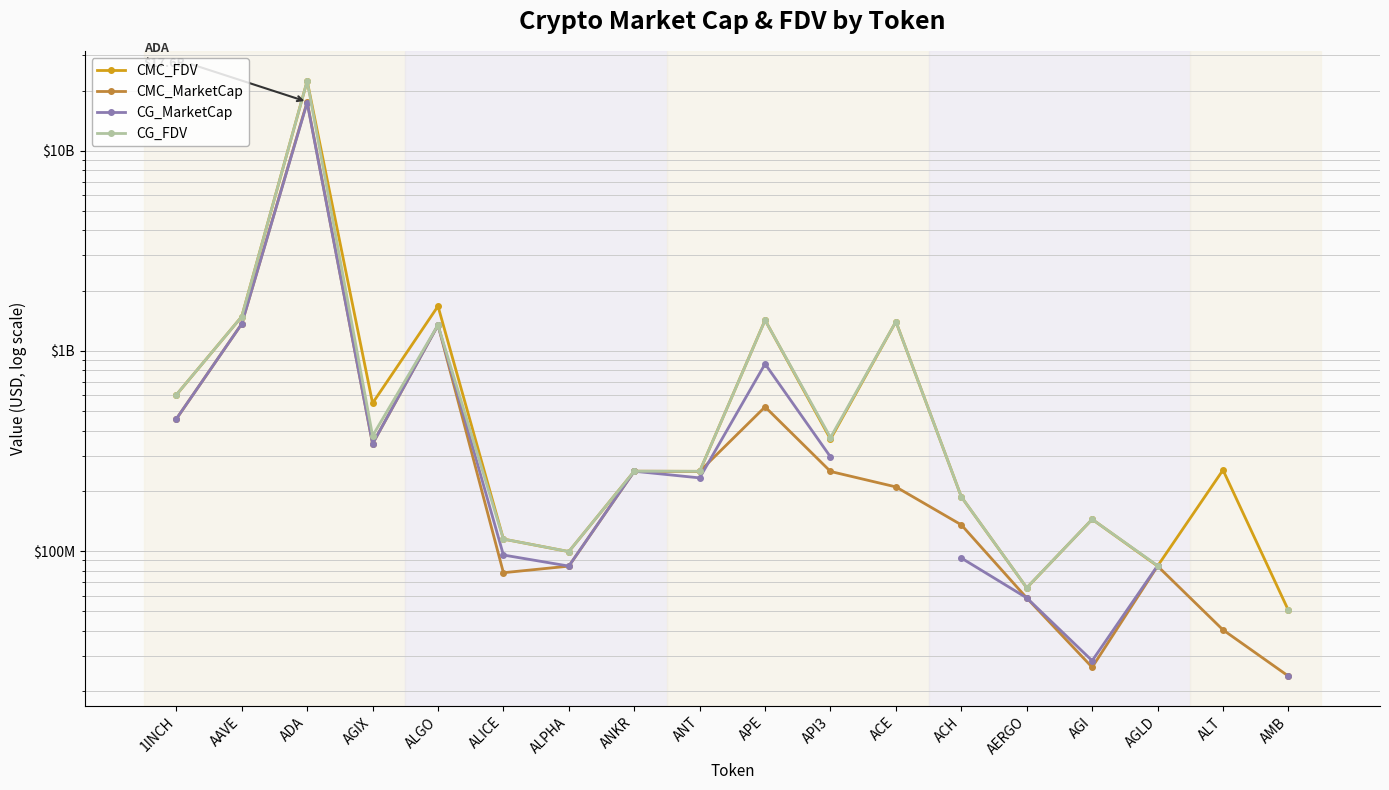

Which series has the largest total across all categories?

CMC_FDV